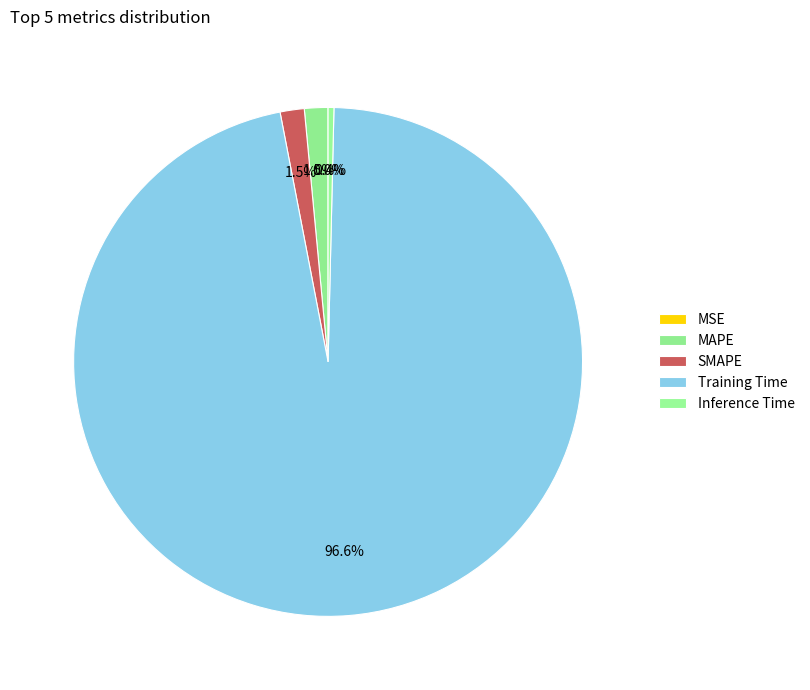

How many slices are in this pie chart?

5